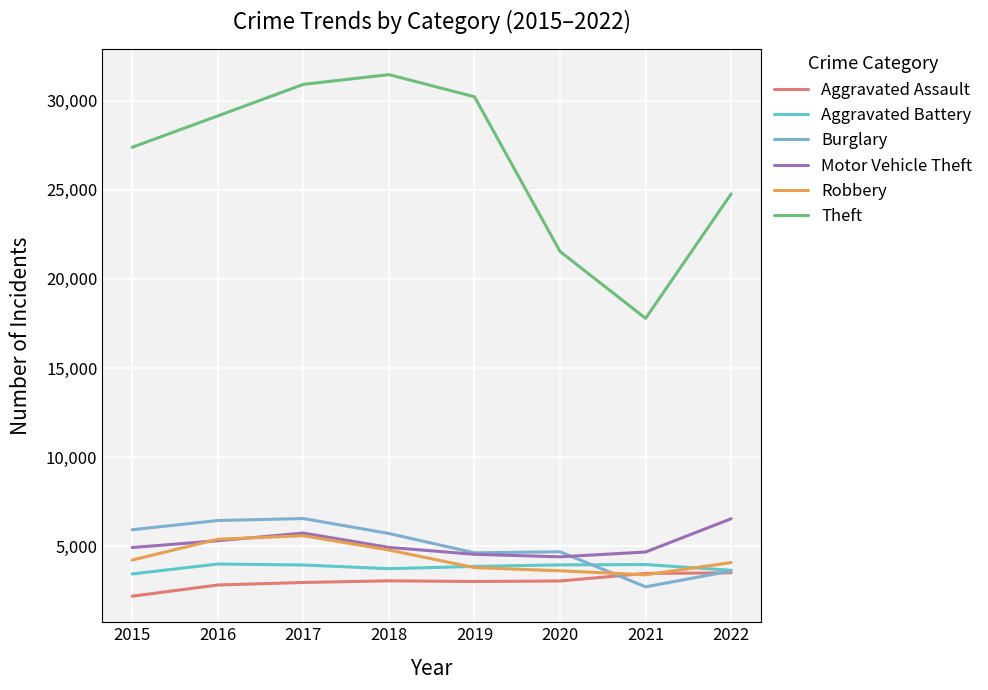

What is the greatest value displayed?

31464